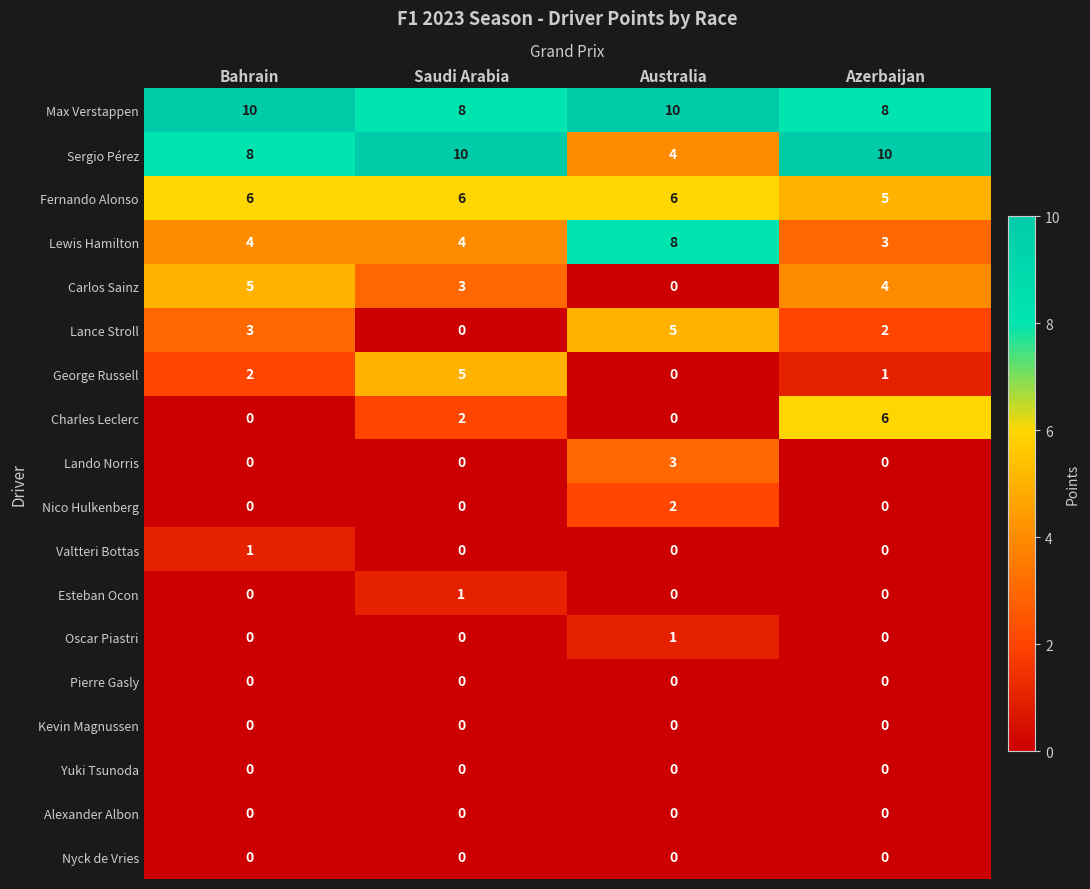

What is the difference between the highest and lowest values at Azerbaijan?

10